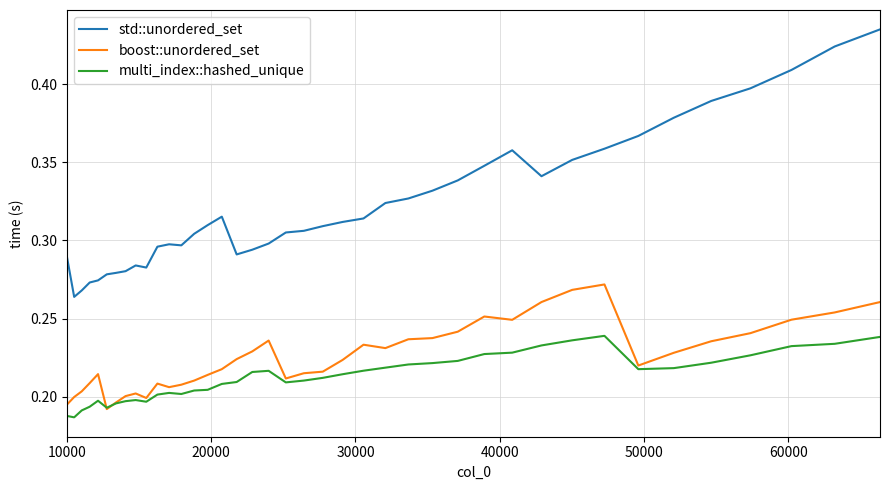

Which series has the largest range (max minus min)?

std::unordered_set